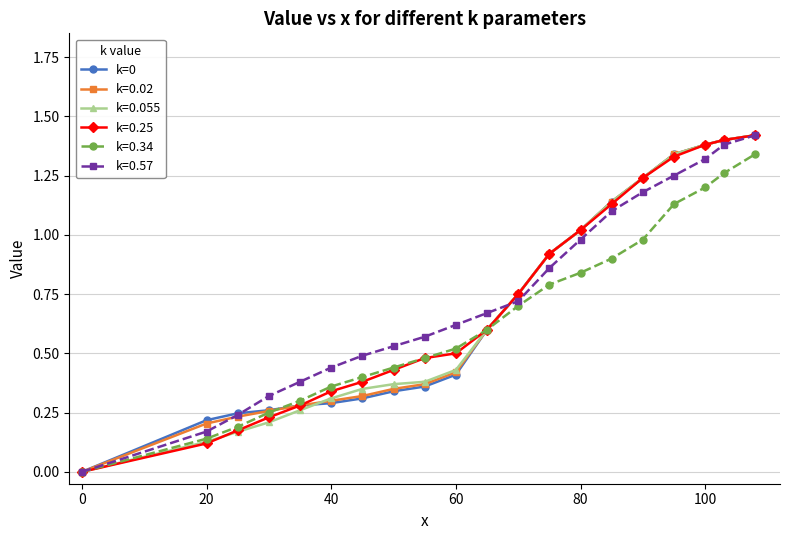

True or false: k=0.34 has more than 1 points higher than both neighbors.

False